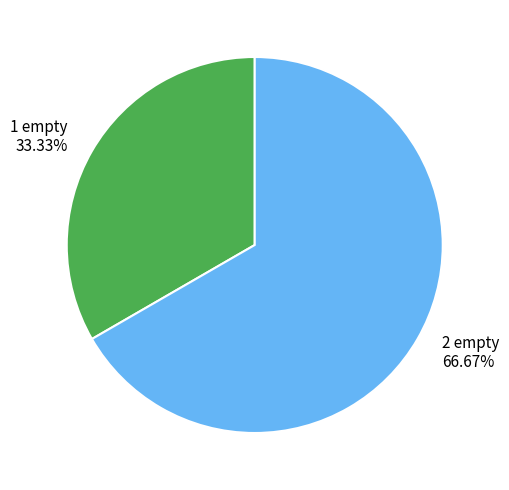

How many segments does this pie chart have?

2